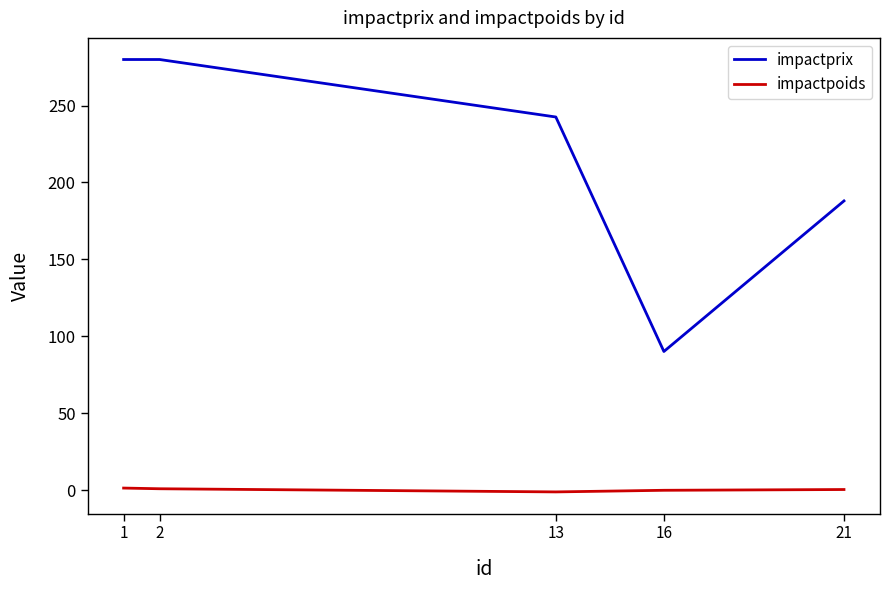

The value of impactprix at 1 is 63.5. True or false?

False